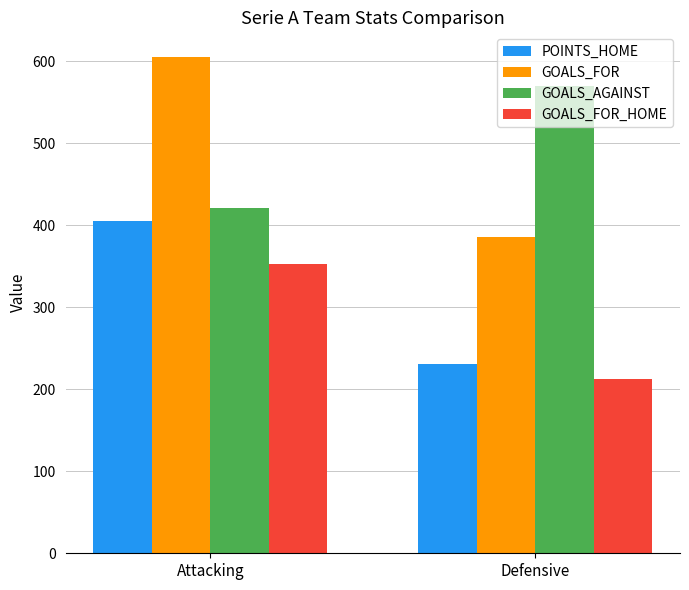

What is the average value of the POINTS_HOME series?

318